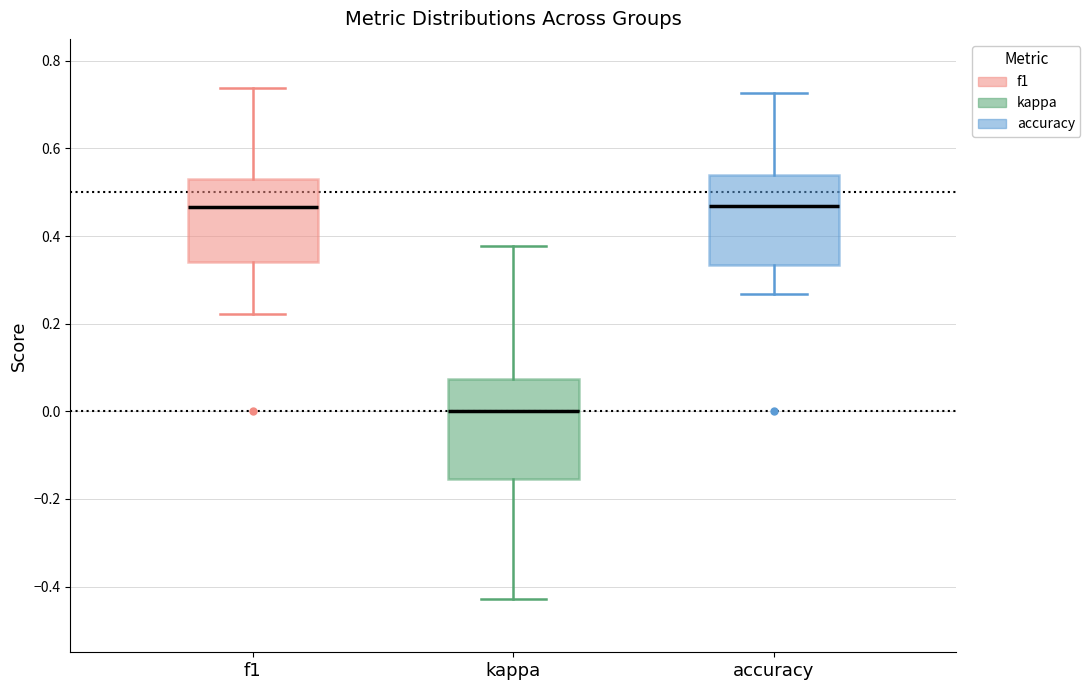

Which box's median line is the lowest?

kappa